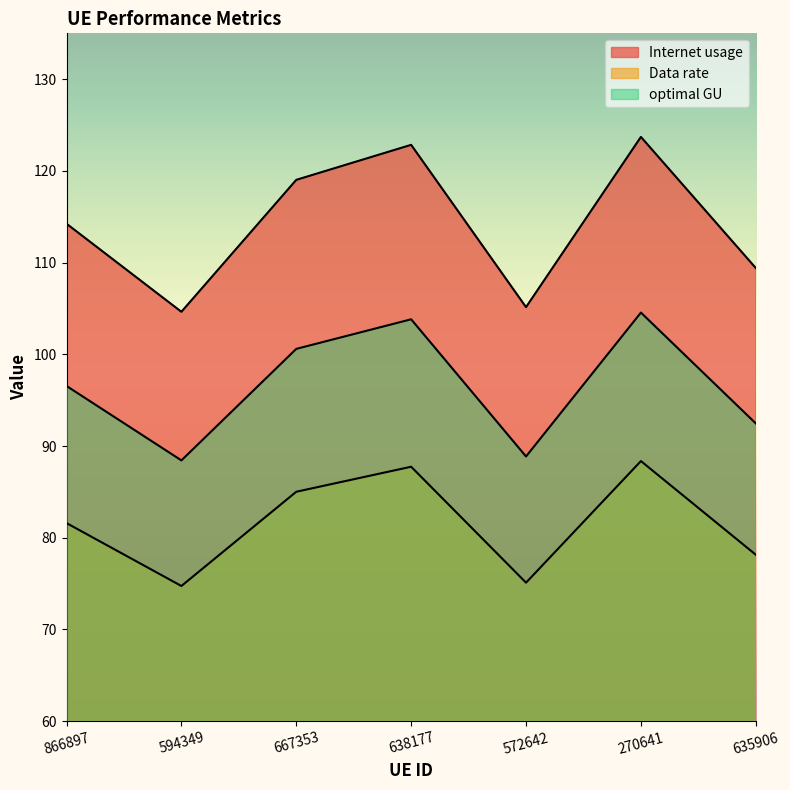

Does the chart display data point markers on the line(s)?

No